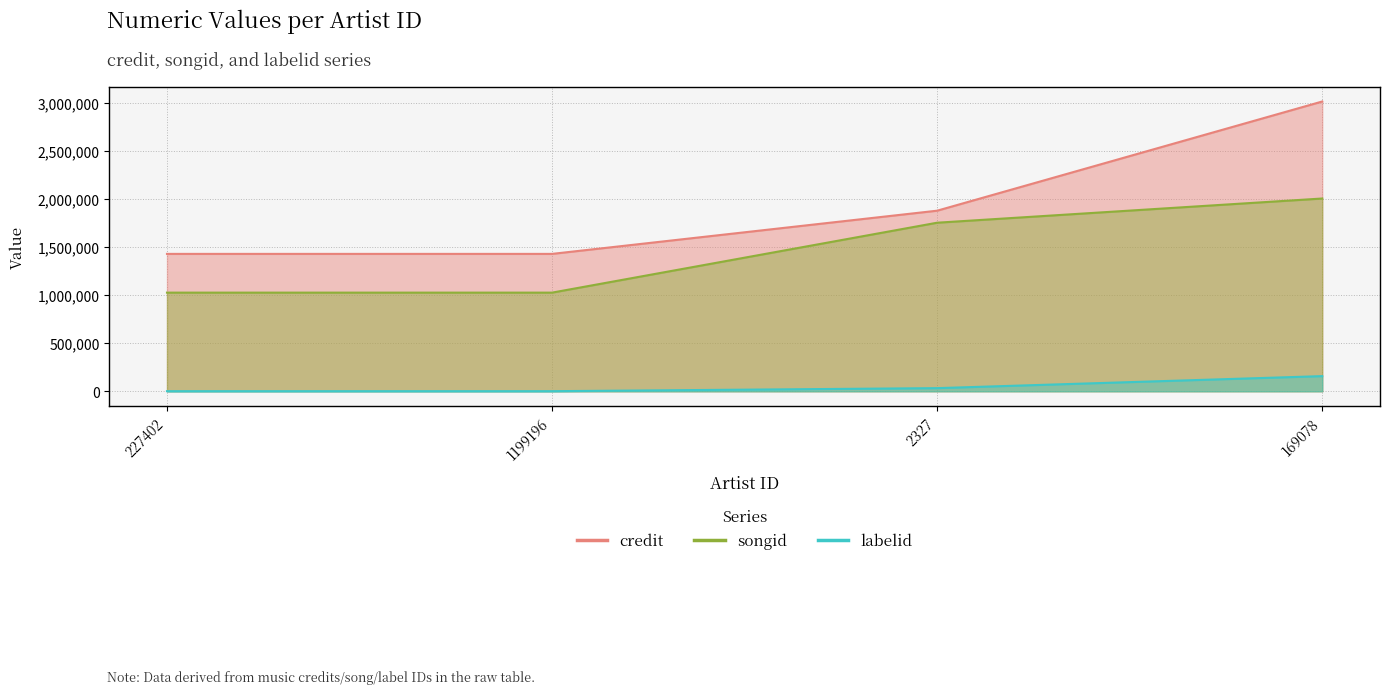

True or false: credit and labelid intersect in this chart.

False